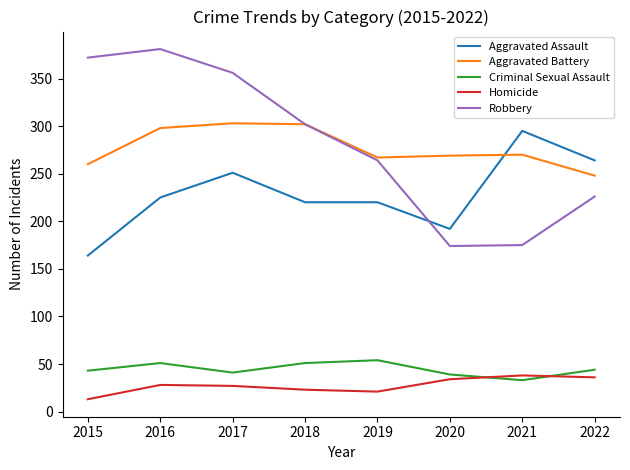

Which series changed the most between 2018 and 2020?

Robbery